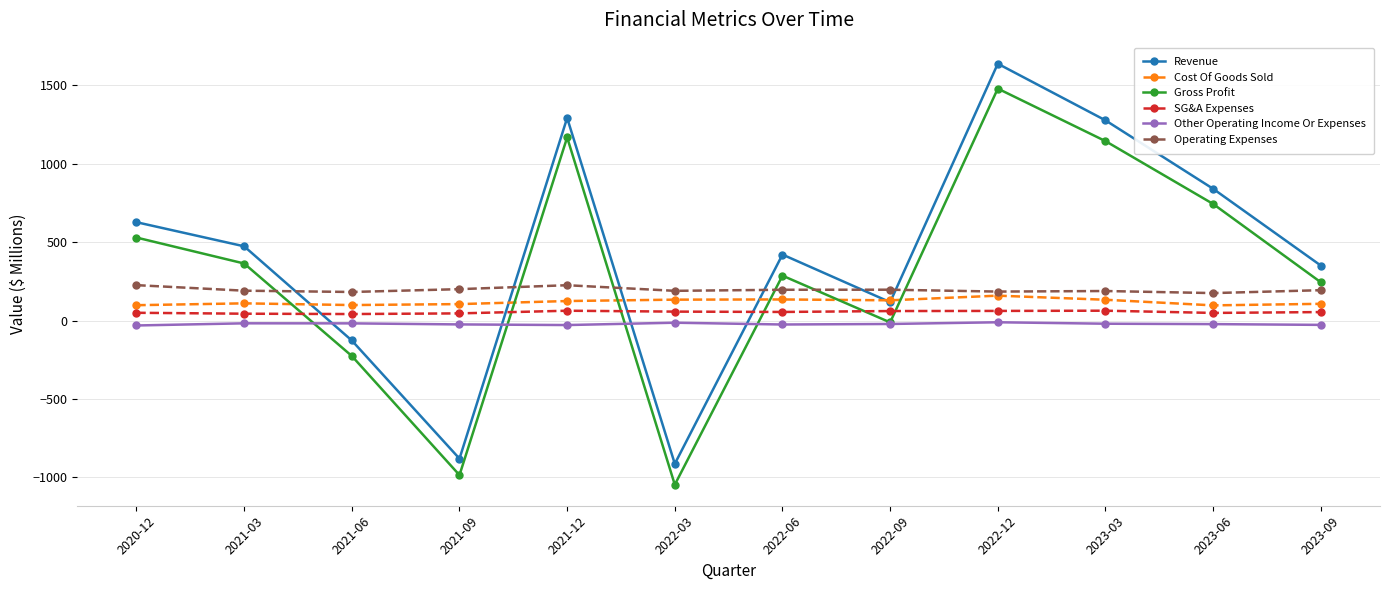

What is the label of the 4th point from the left?

2021-09